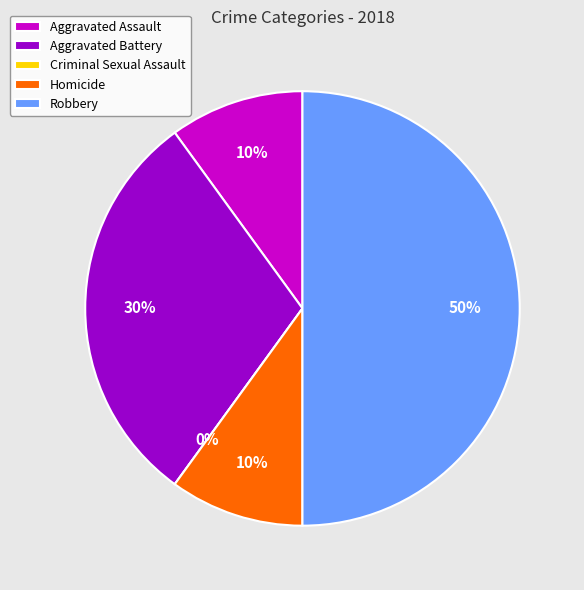

Which has a higher value, Homicide or Robbery?

Robbery